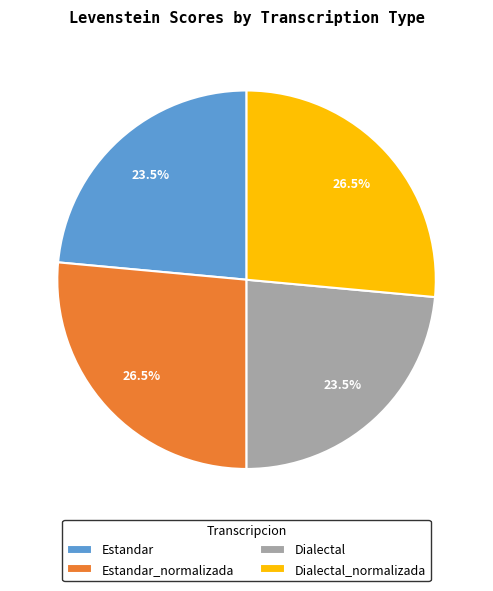

How many slices are in this pie chart?

4